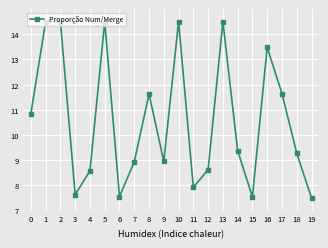

Is this an area chart (filled region under the line)?

No